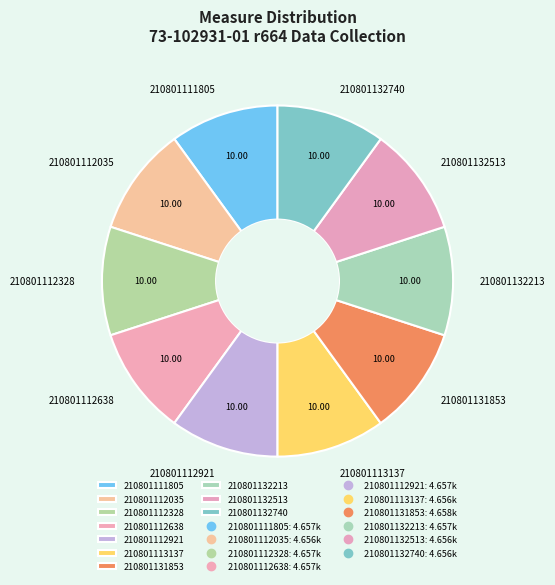

Is the sum of 210801112921 and 210801112035 greater than half?

No